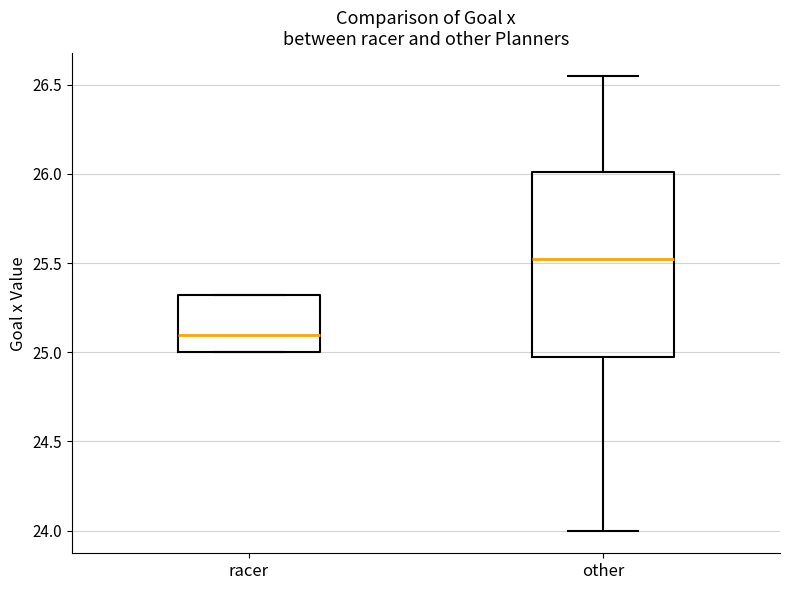

Which box has the highest median line?

other